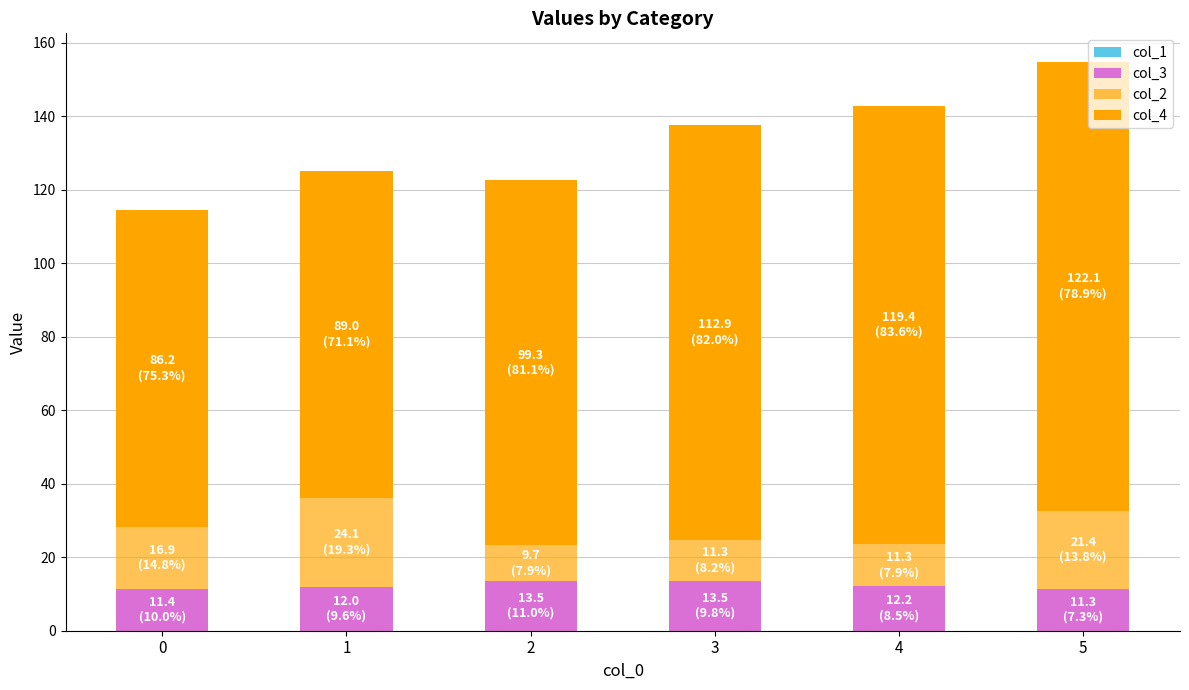

At which label does col_3 first exceed 12?

2